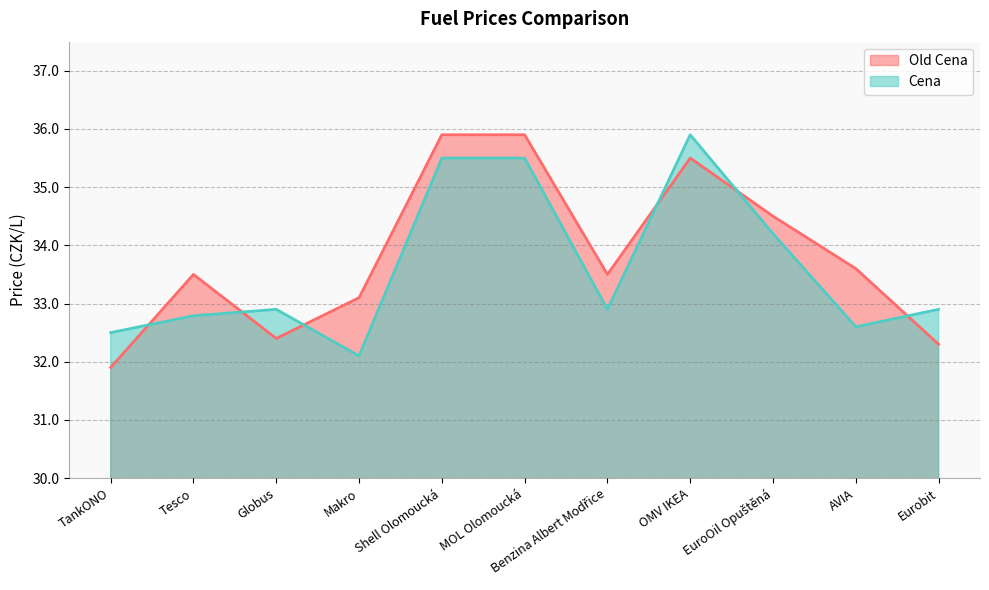

Is it true that Old Cena equals 35.9 at MOL Olomoucká?

True